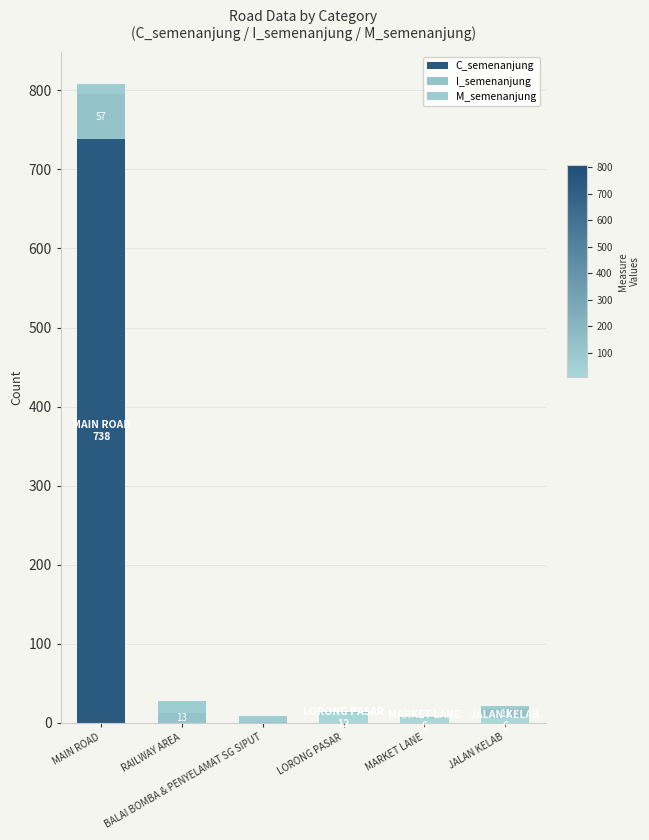

How many data points does each series have?

6